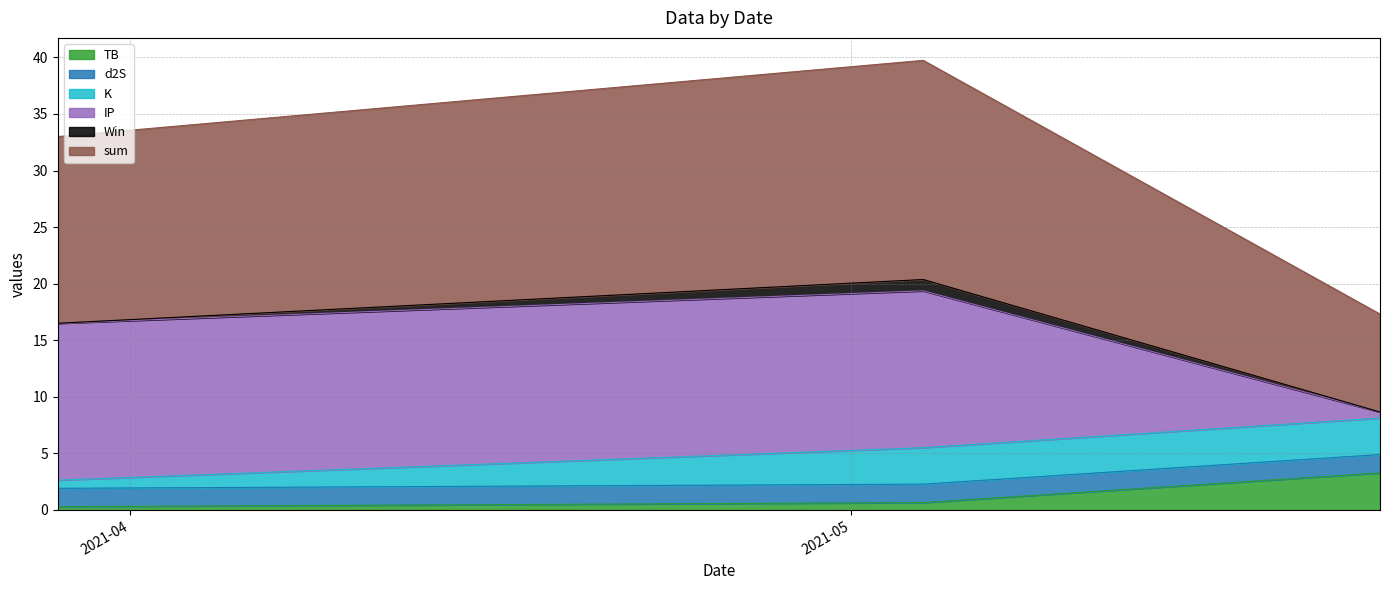

The value of sum at 2021-05-04 is 31.3. True or false?

False